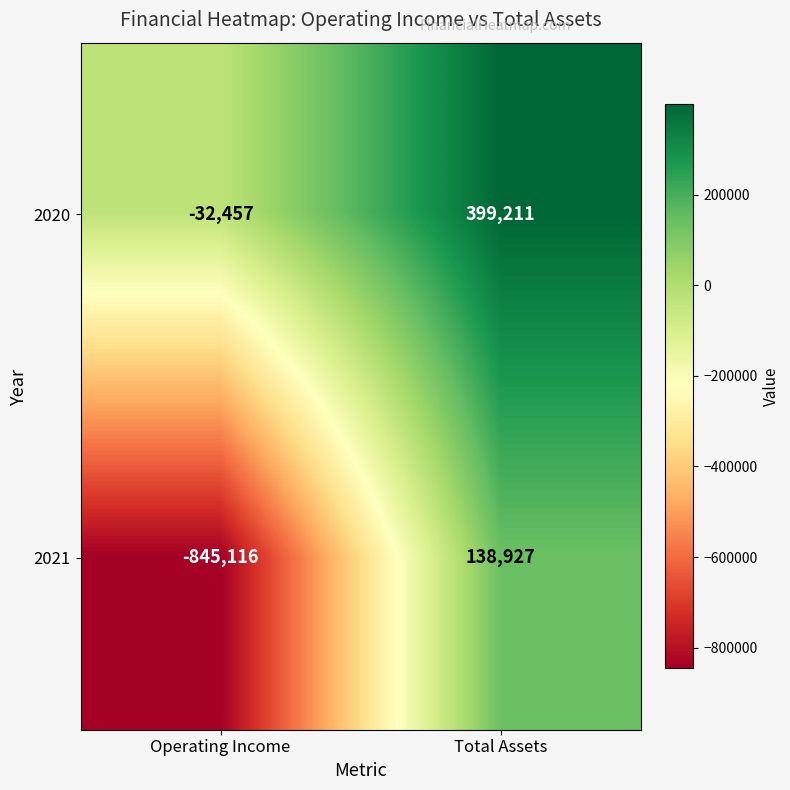

Reading left to right, transcribe all the data shown in this chart.

2020: Operating Income=-32457	Total Assets=399211
2021: Operating Income=-845116	Total Assets=138927